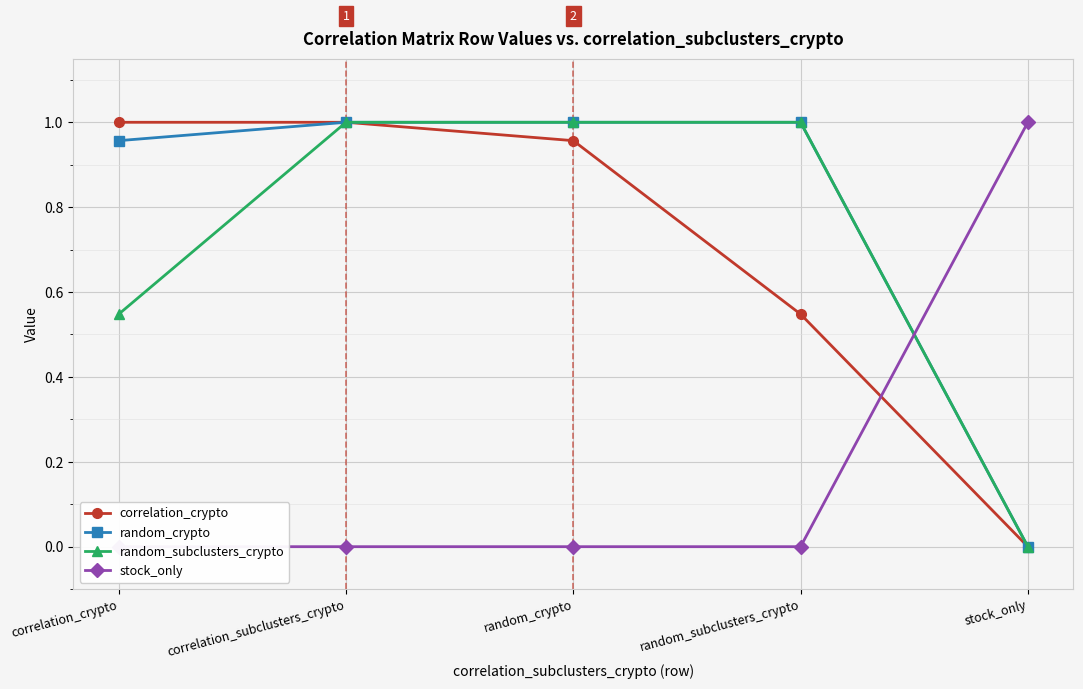

Which series has the largest range (max minus min)?

correlation_crypto